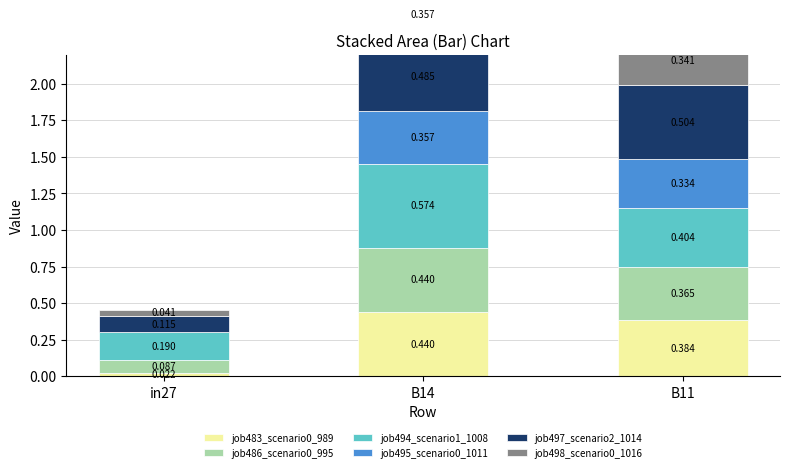

Which category has the lowest value in the job483_scenario0_989 series?

in27